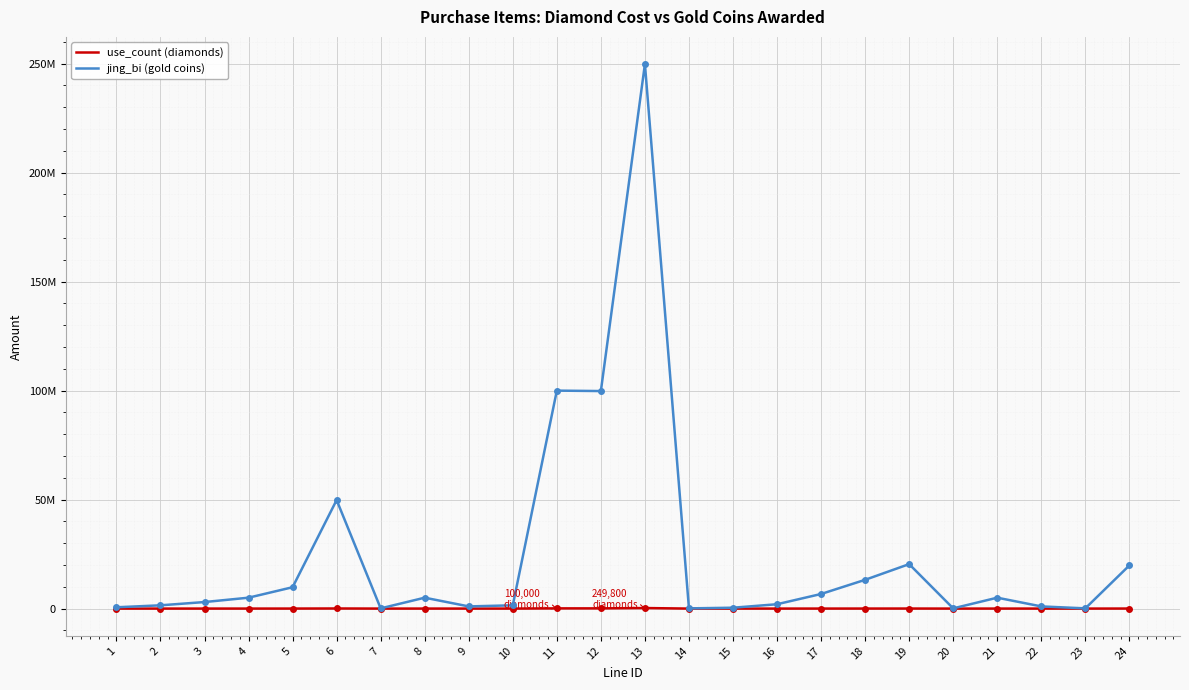

What are all the series names shown in the legend?

use_count (diamonds), jing_bi (gold coins)